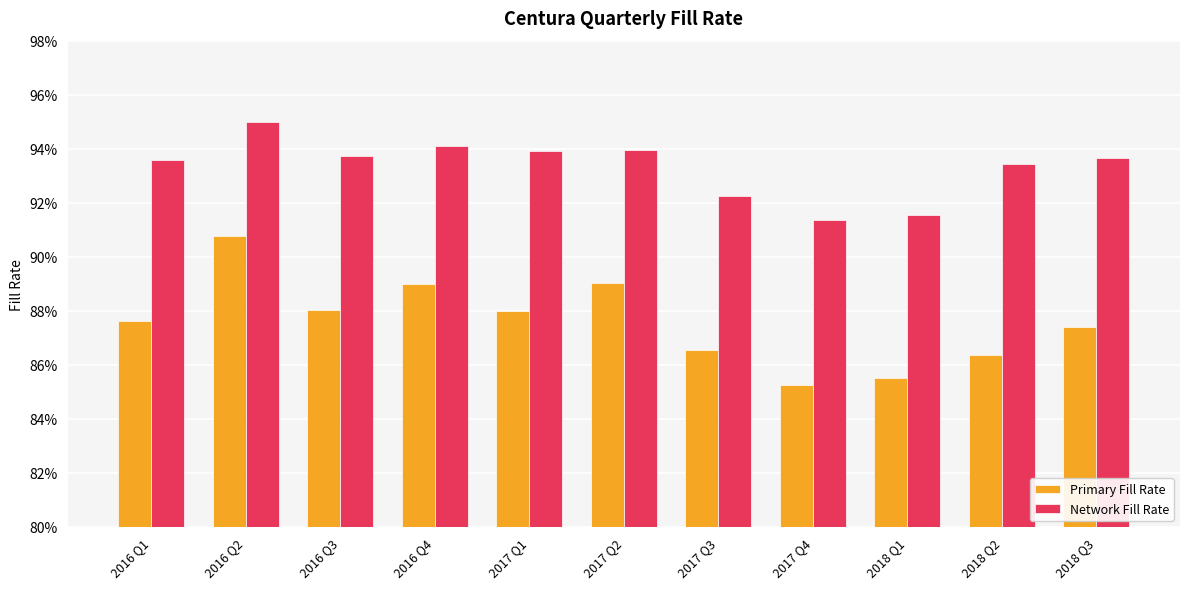

Reading left to right, what are all the values shown in this chart?

Primary Fill Rate: 0.9	0.9	0.9	0.9	0.9	0.9	0.9	0.9	0.9	0.9	0.9
Network Fill Rate: 0.9	0.9	0.9	0.9	0.9	0.9	0.9	0.9	0.9	0.9	0.9